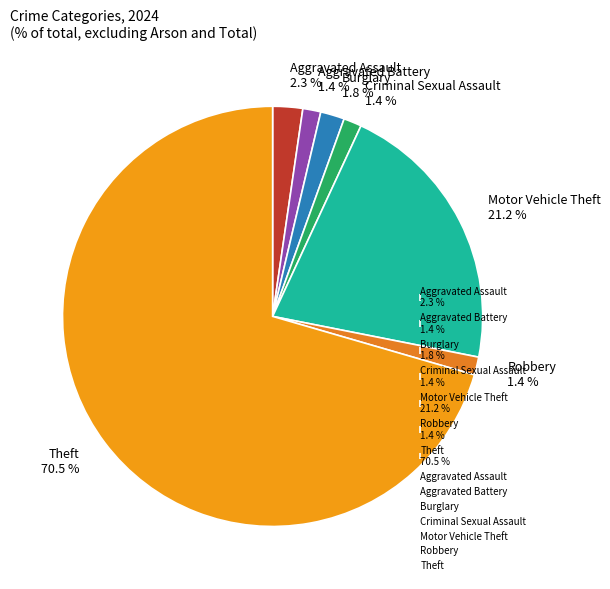

Combined, what portion of the pie is Burglary 1.8 % and Aggravated Battery 1.4 %?

3.2%